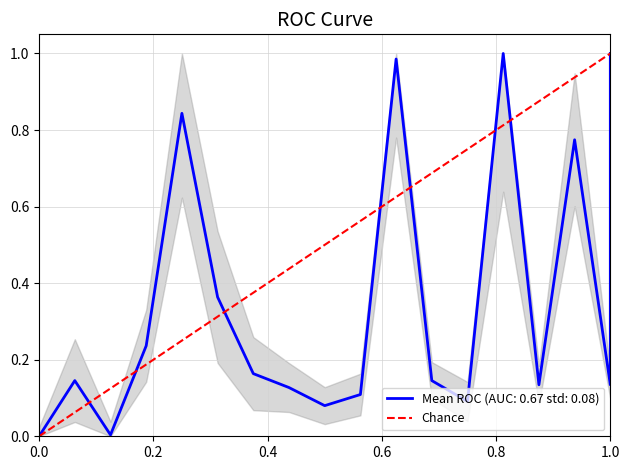

True or false: the data shows 0 at 1.0.

False